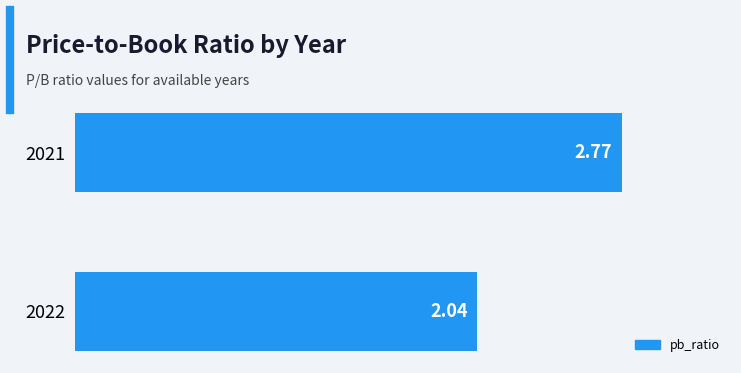

What is the average value?

2.4